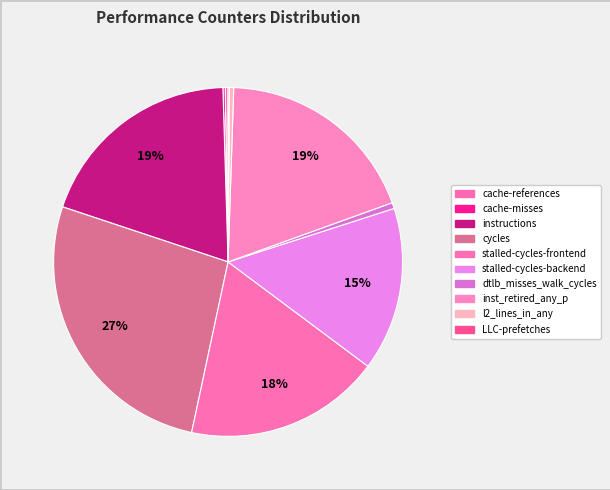

To the nearest percent, what is the average slice percentage?

10%